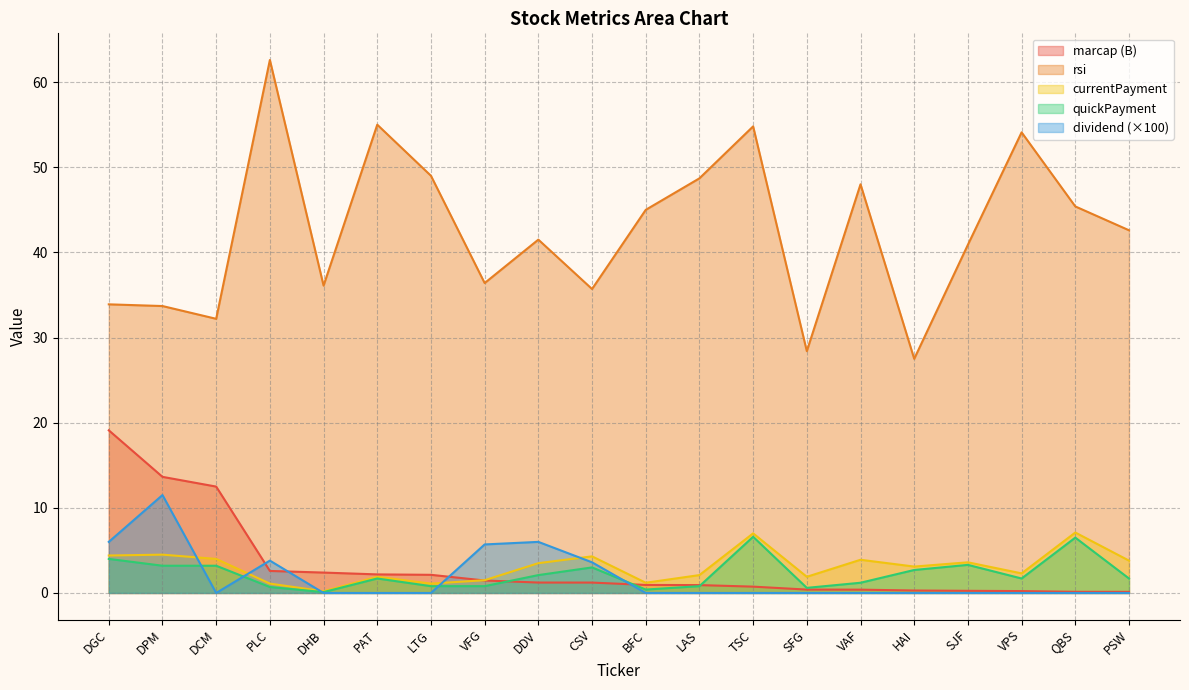

The marcap series shows 33.1 at DGC. True or false?

False